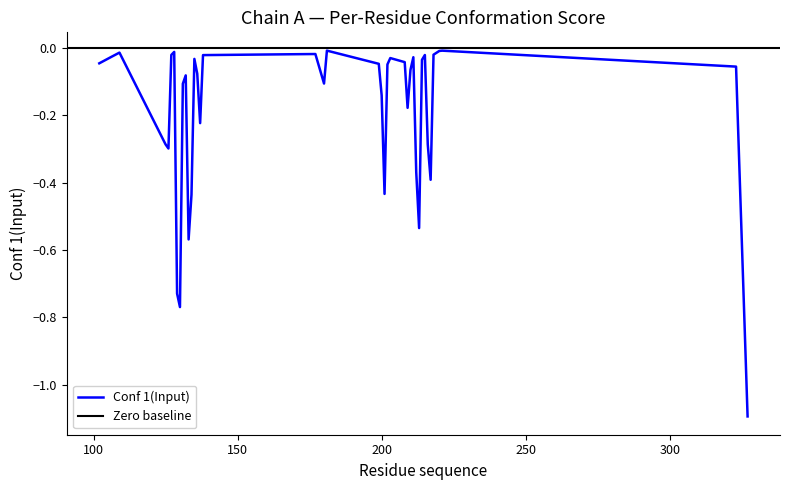

List the labels in order of value, smallest first.

327, 130, 129, 133, 213, 134, 201, 217, 212, 126, 125, 216, 137, 209, 200, 131, 180, 132, 136, 210, 323, 202, 199, 102, 208, 214, 135, 203, 211, 106, 138, 215, 127, 218, 177, 109, 128, 220, 221, 181